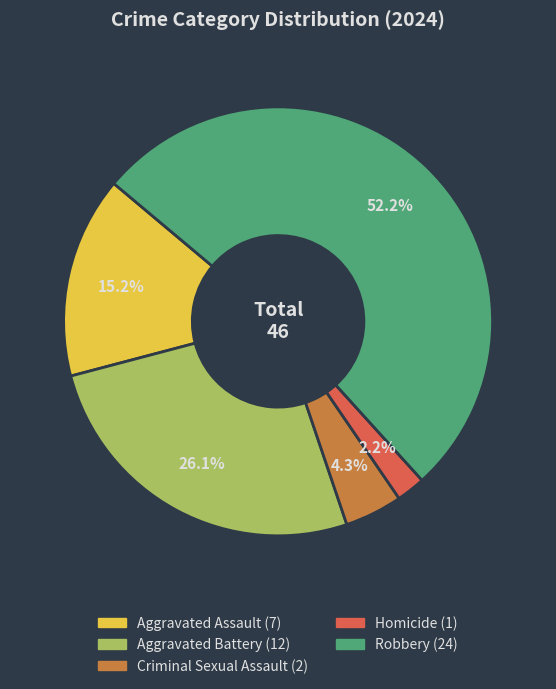

Which slice is the smallest?

Homicide